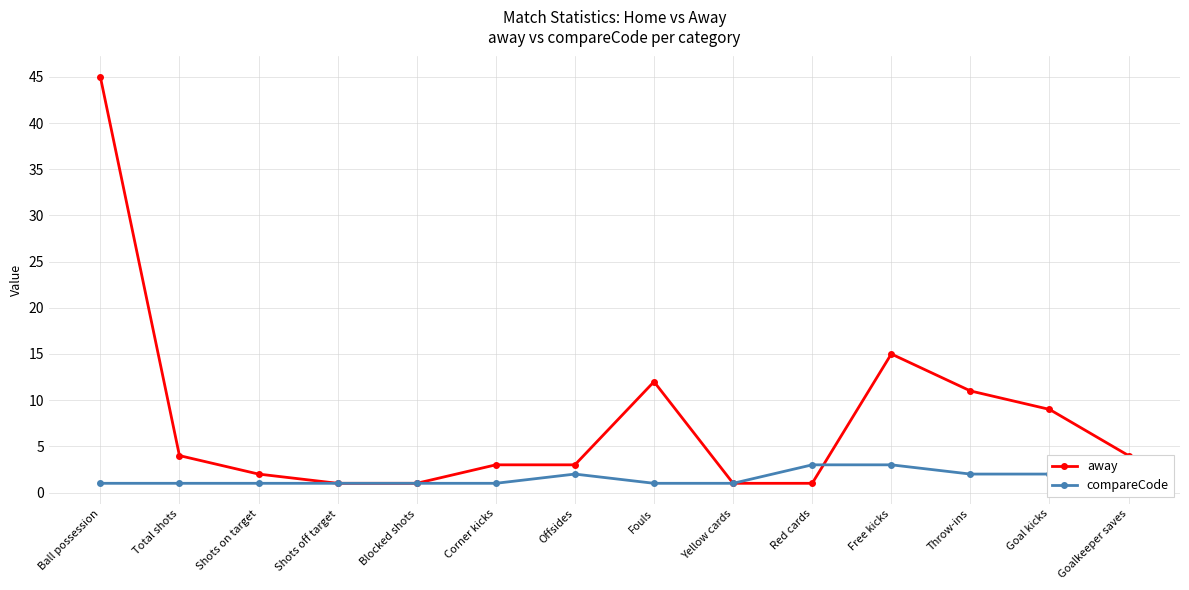

Is the value of compareCode at Shots on target greater than the value of away at Offsides?

No